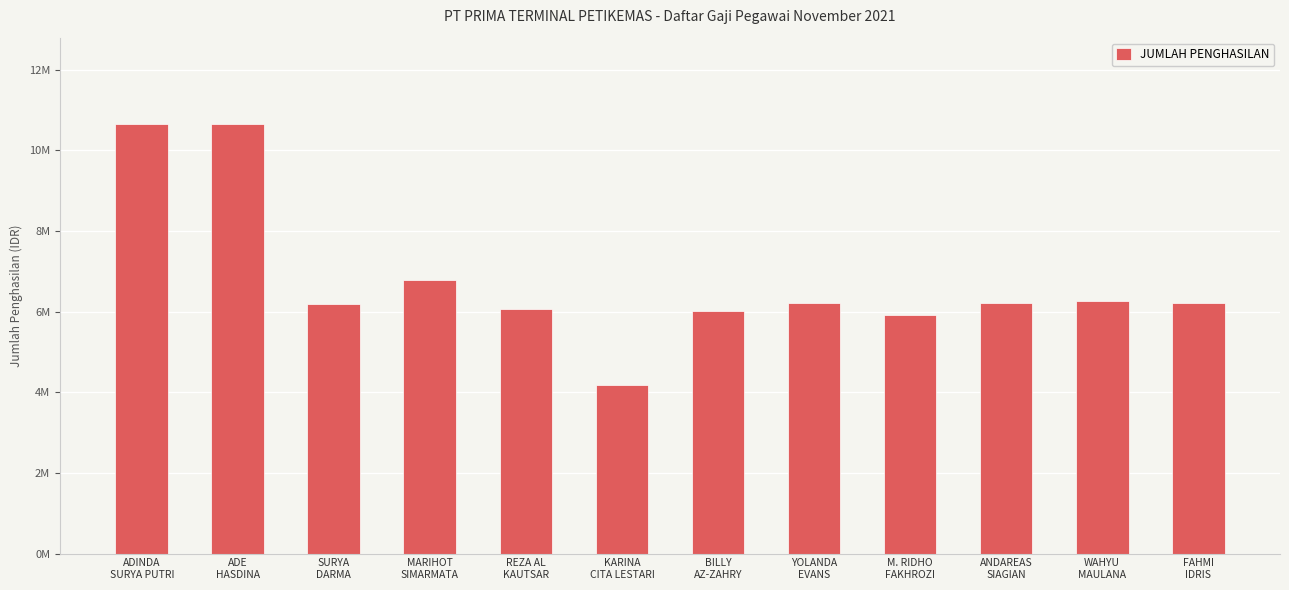

What is the difference between the maximum and minimum values?

6483139